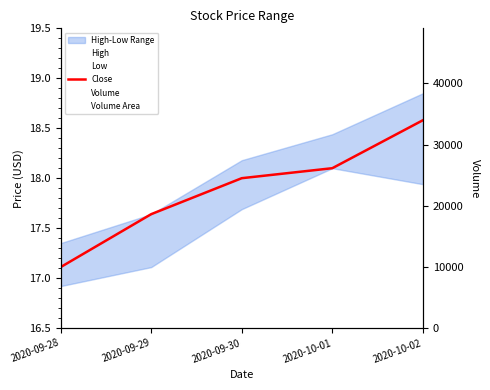

Which series changed the most between 2020-09-30 and 2020-10-01?

Volume